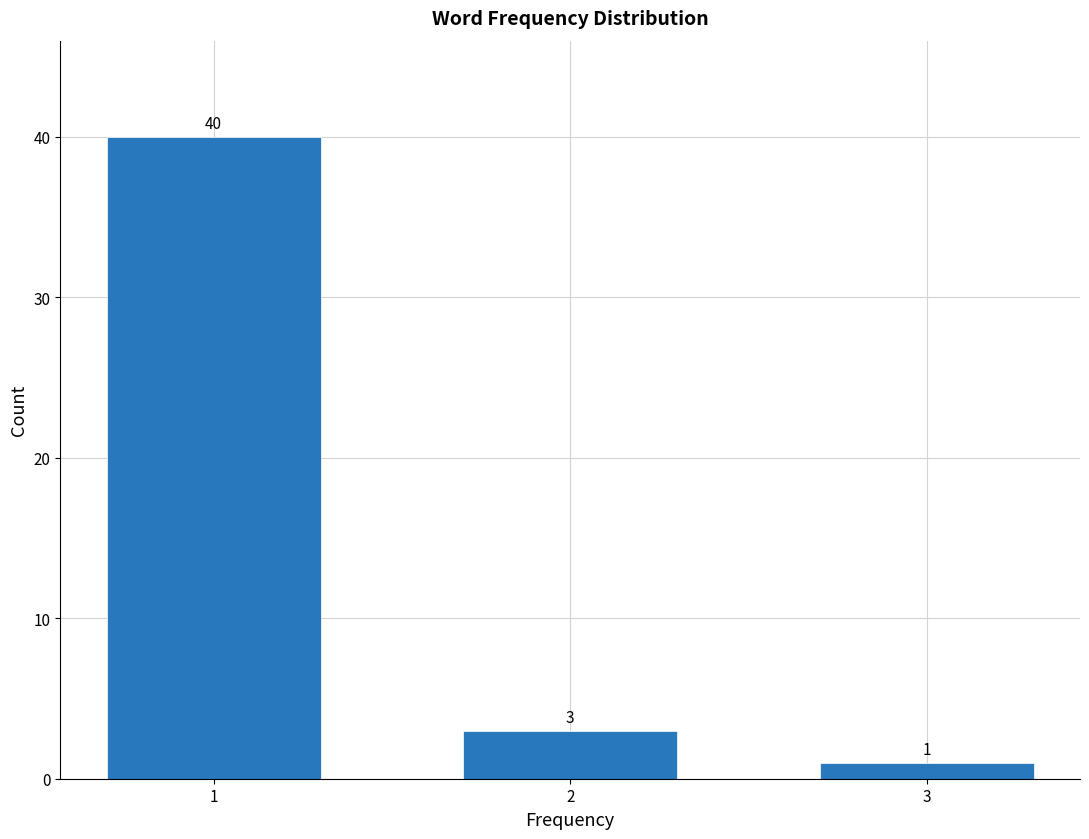

Reading left to right, what are all the values shown in this chart?

1=40	2=3	3=1